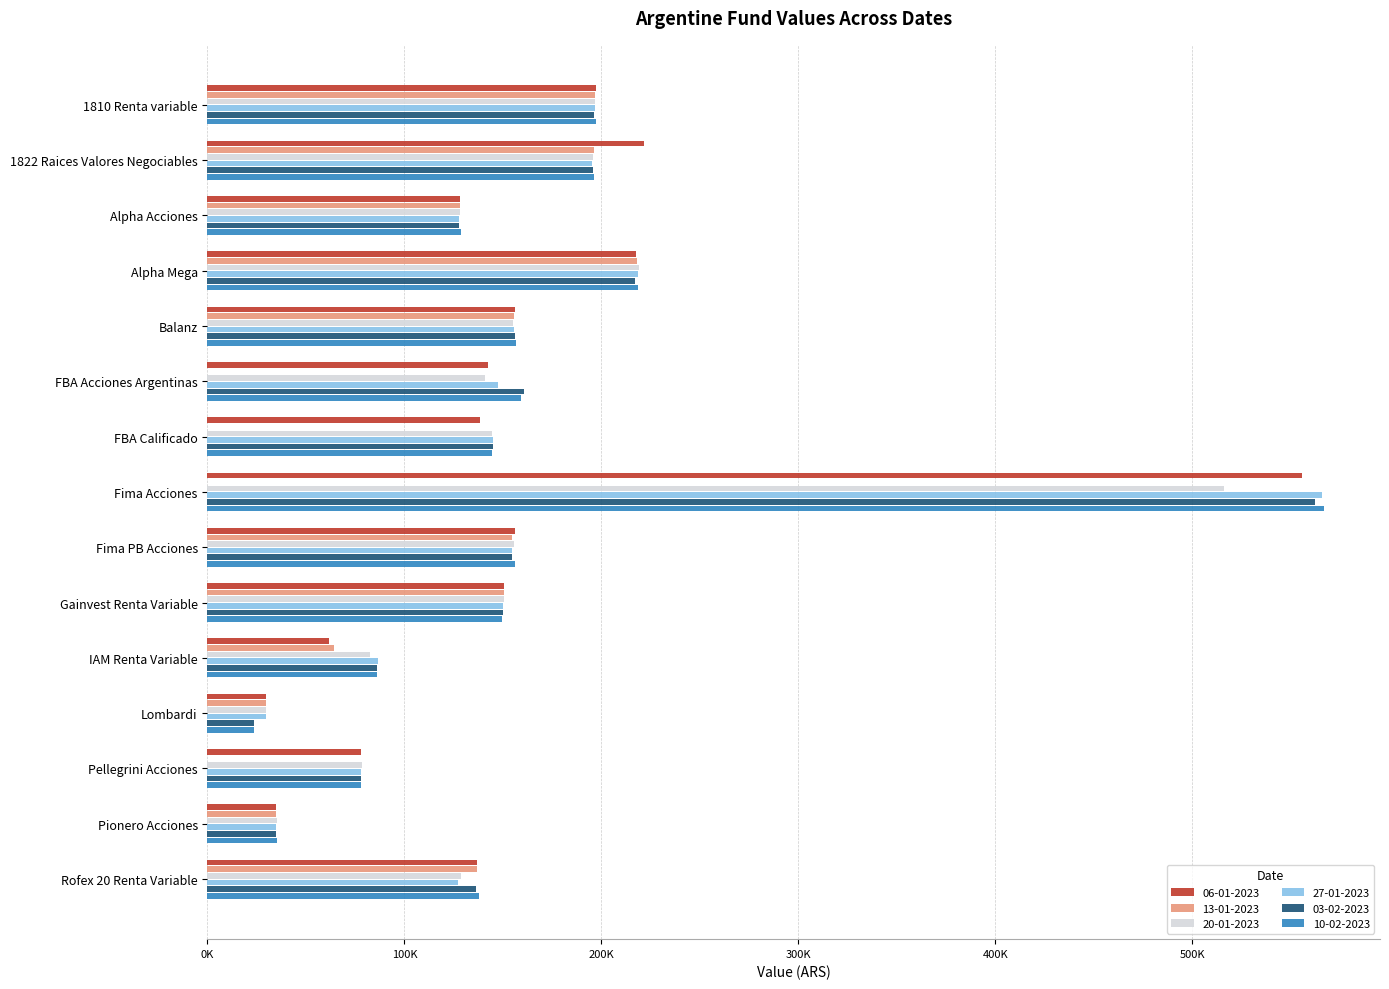

What are all the series names shown in the legend?

06-01-2023, 13-01-2023, 20-01-2023, 27-01-2023, 03-02-2023, 10-02-2023